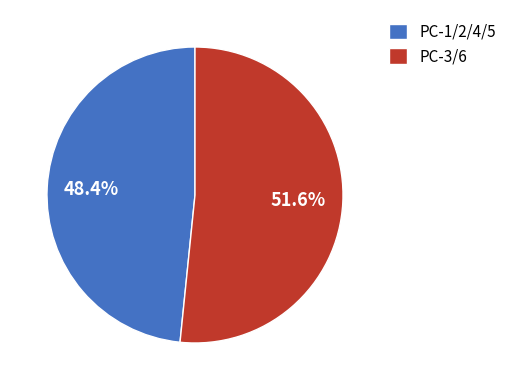

What is the total percentage of PC-1/2/4/5 and PC-3/6?

100.0%